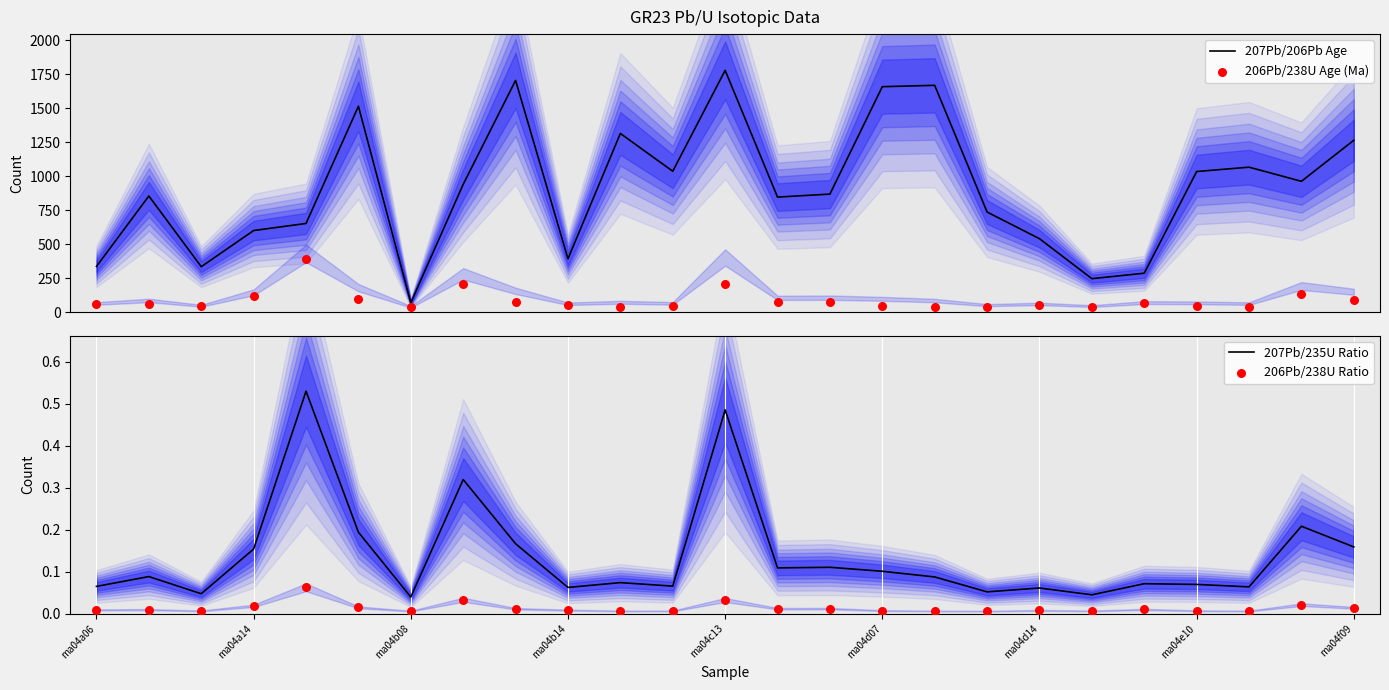

Is the value of 207Pb/206Pb Age at 17 greater than the value of 206Pb/238U Age (Ma) at ma04b14?

Yes